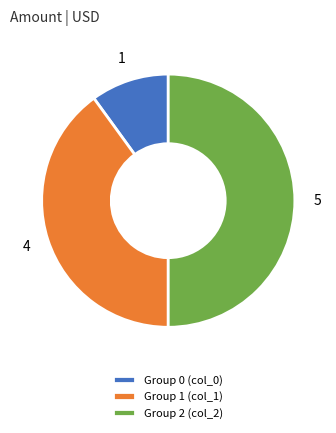

Combined, do Group 2 (col_2) and Group 1 (col_1) account for over 50%?

Yes